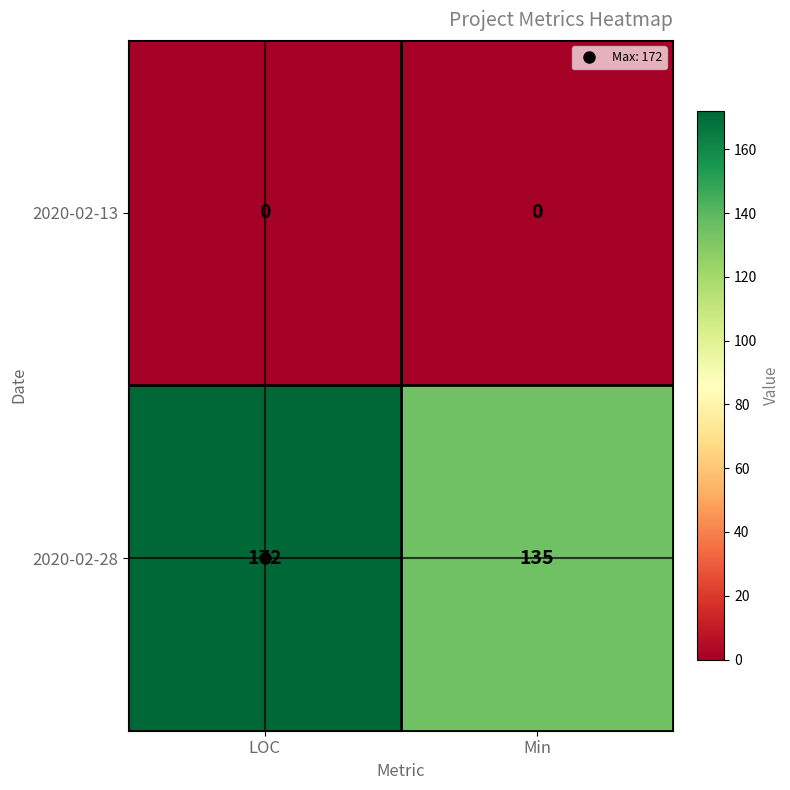

What is the greatest value displayed?

172